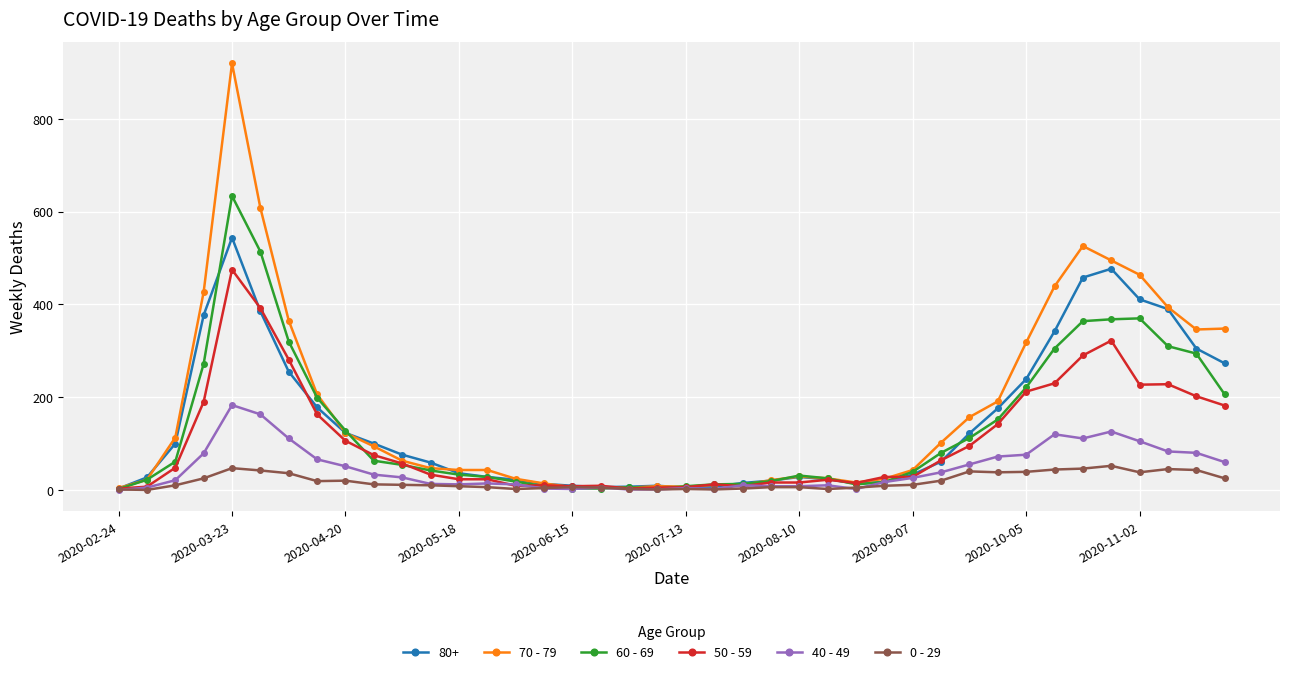

How many categories are shown in the chart?

40